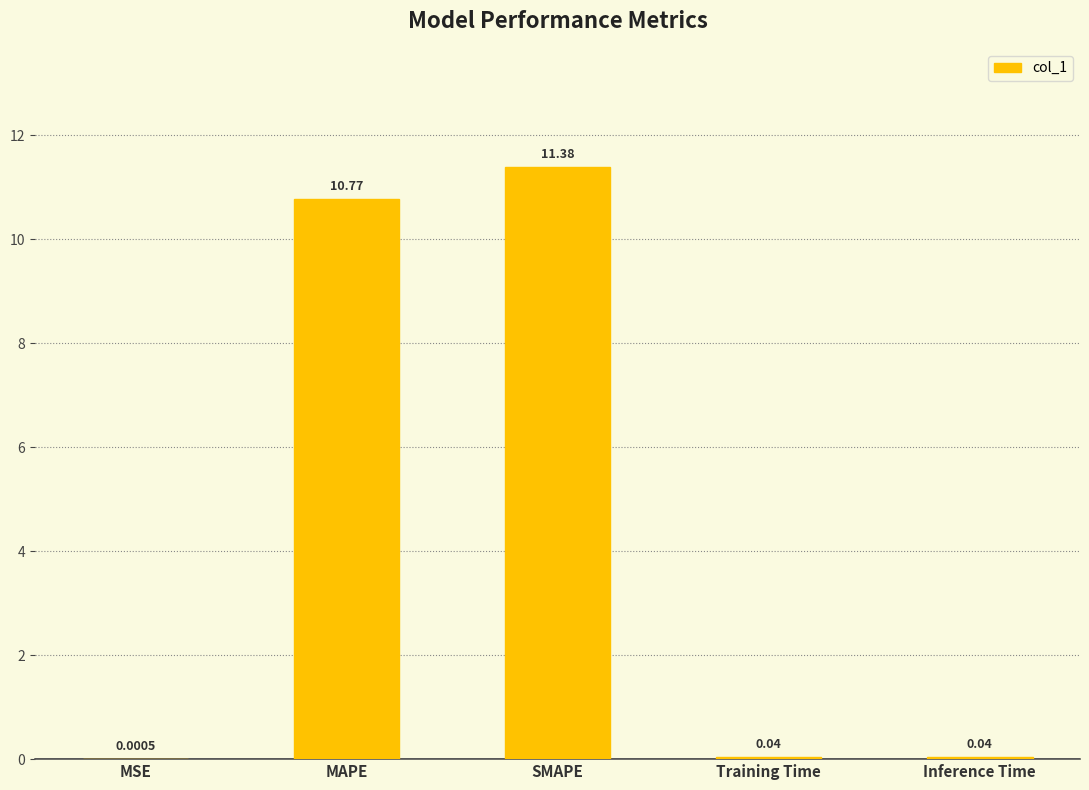

At which label is the value closest to 5?

Inference Time